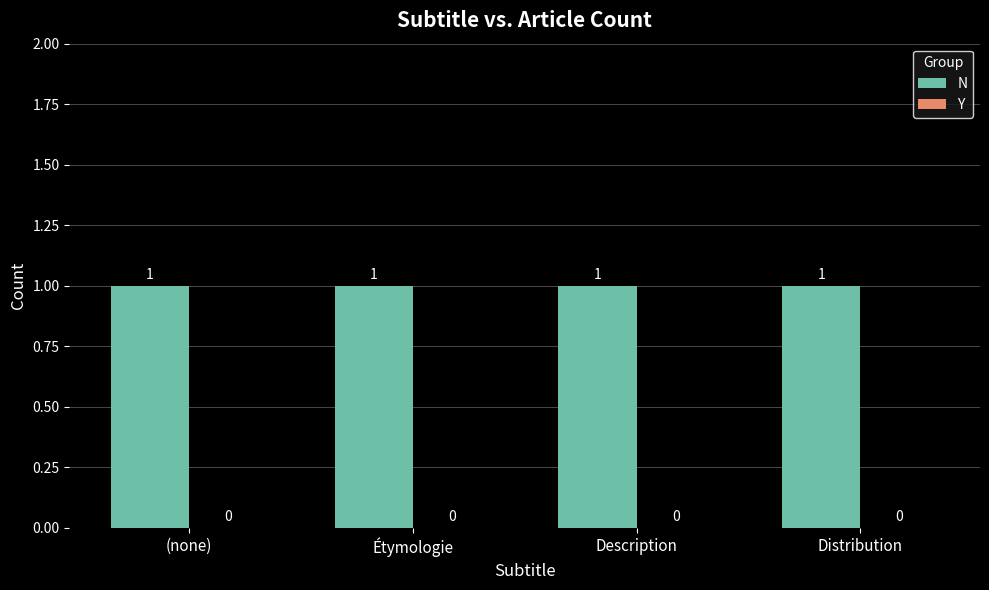

What are all the series names shown in the legend?

N, Y